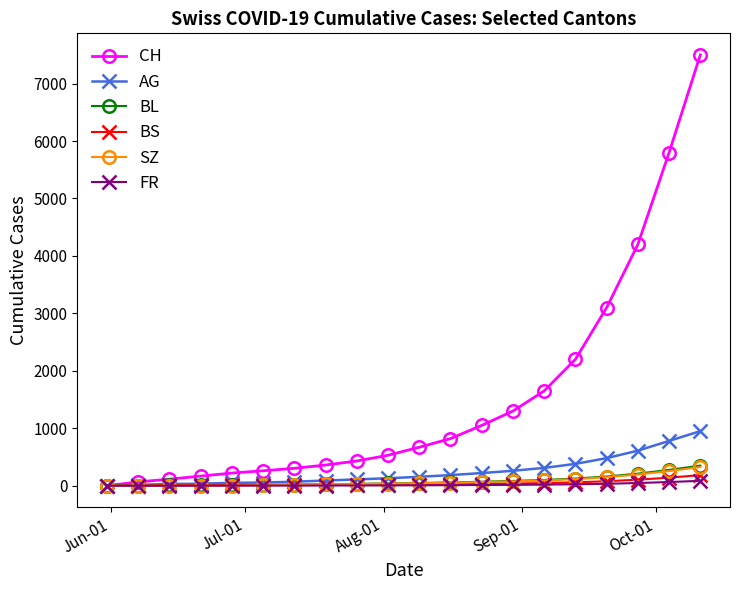

What are all the series names shown in the legend?

CH, AG, BL, BS, SZ, FR